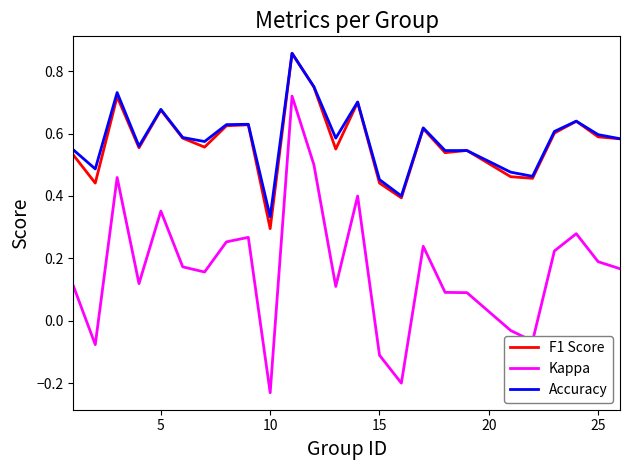

True or false: Accuracy and Kappa cross at least once.

False